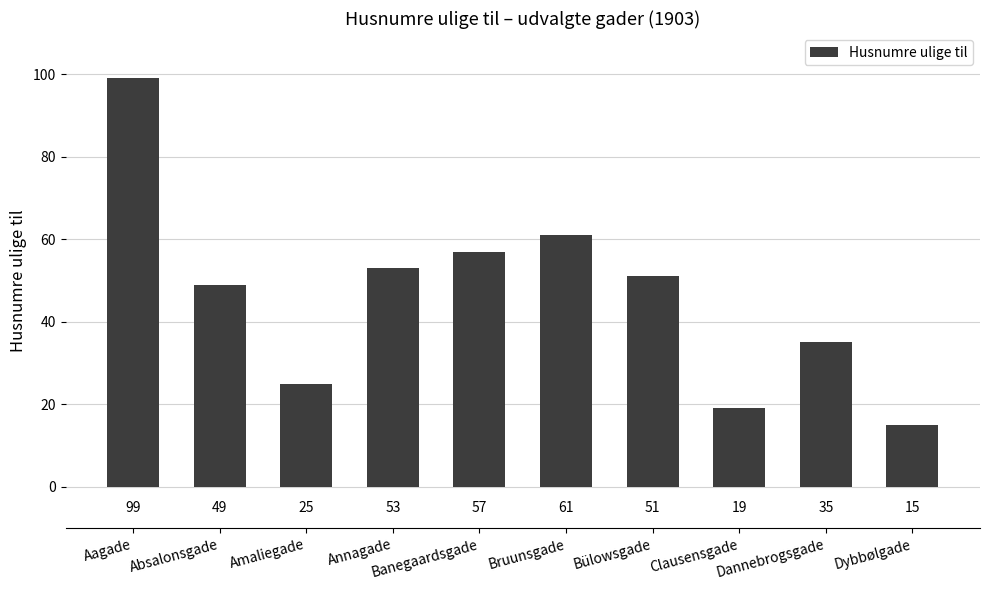

What is the change in value from Aagade to Clausensgade?

-80